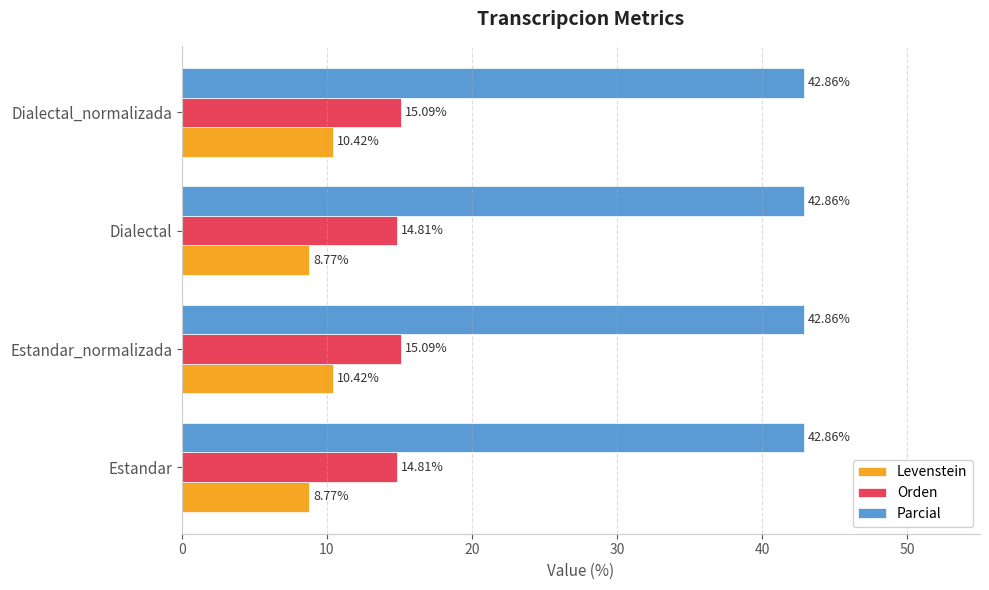

List the series in order of their peak value, highest first.

Parcial, Orden, Levenstein